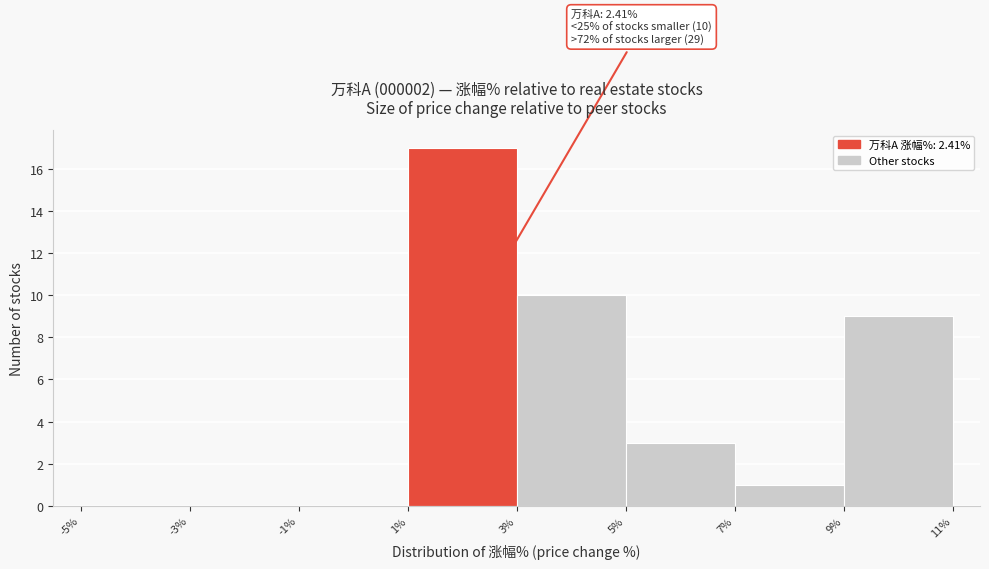

Over which range of the x-axis is the bar tallest?

1% to 3%